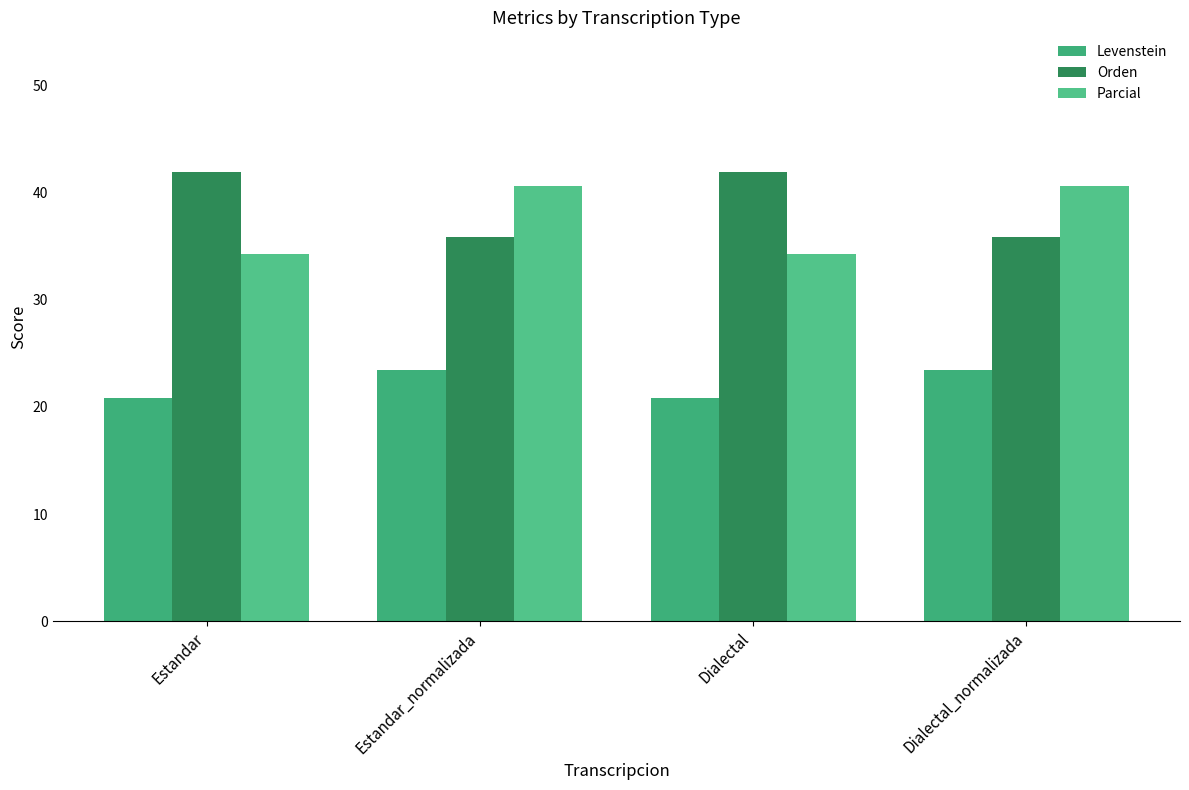

What is the approximate value of Parcial at Dialectal_normalizada?

40.7